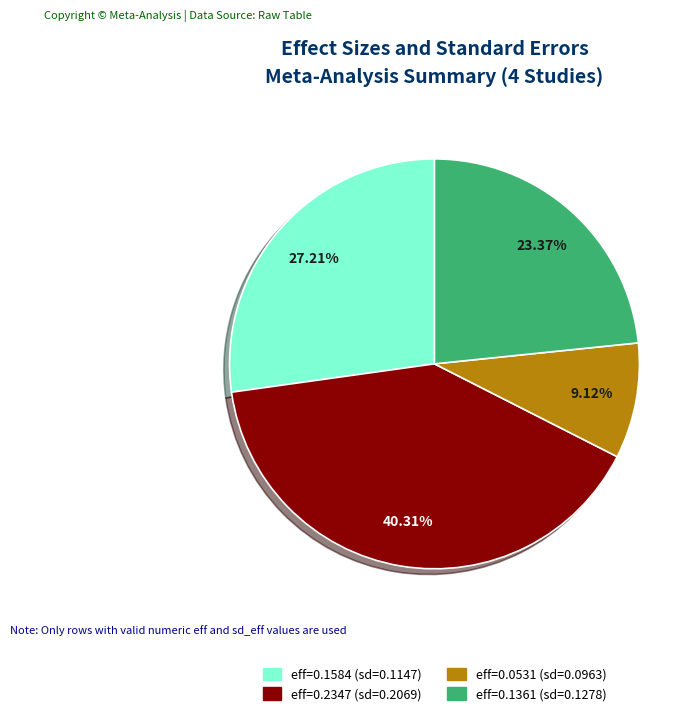

How many slices are in this pie chart?

4